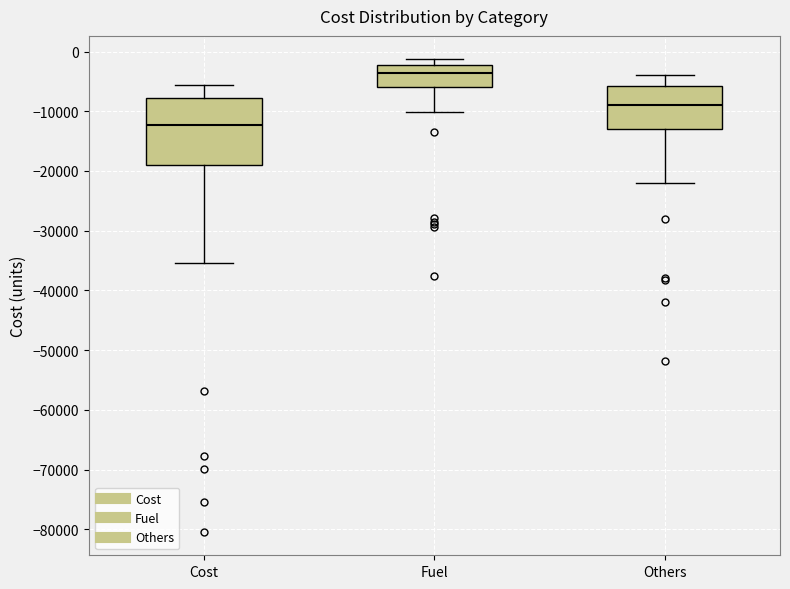

Reading left to right, transcribe this box plot: for each box, give where its median line is, the range the box spans, and where its two whiskers end, as read against the y-axis. The values are not printed on the chart, so give them approximately, as read against the axis.

Cost: median -12000, box -19000 to -8000, whiskers -35000 to -6000
Fuel: median -4000, box -6000 to -2000, whiskers -10000 to -1000
Others: median -9000, box -13000 to -6000, whiskers -22000 to -4000